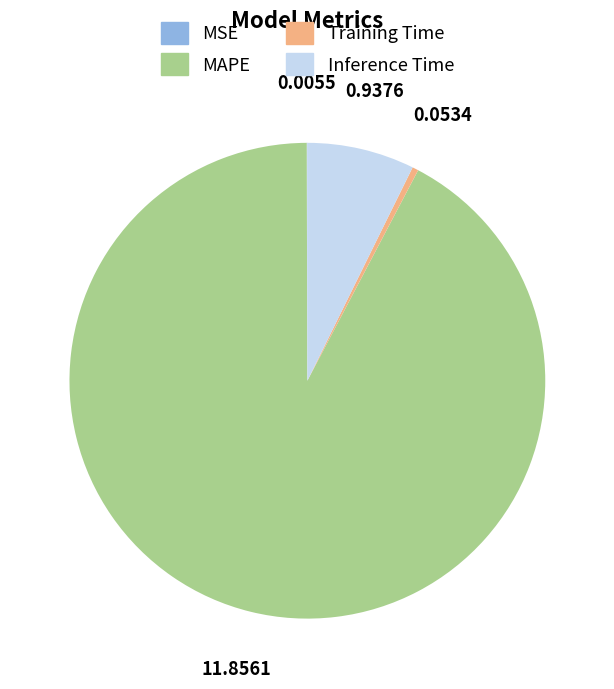

True or false: MAPE accounts for 92% of the total.

True